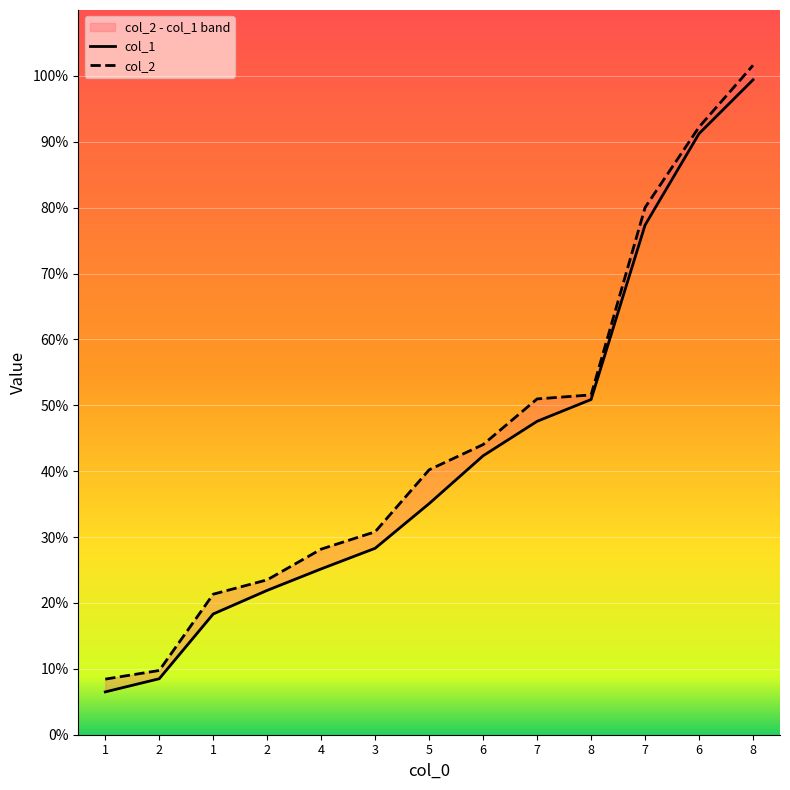

Which category has the highest value across all series?

8